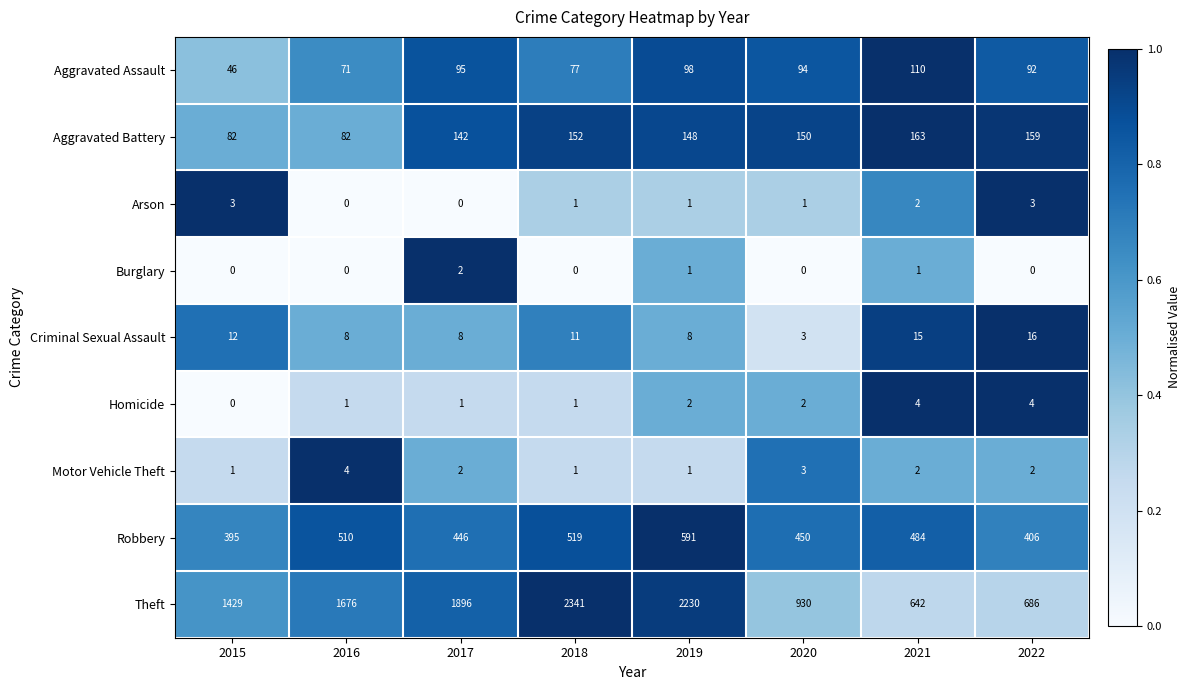

How many Arson values are between 1 and 3?

6